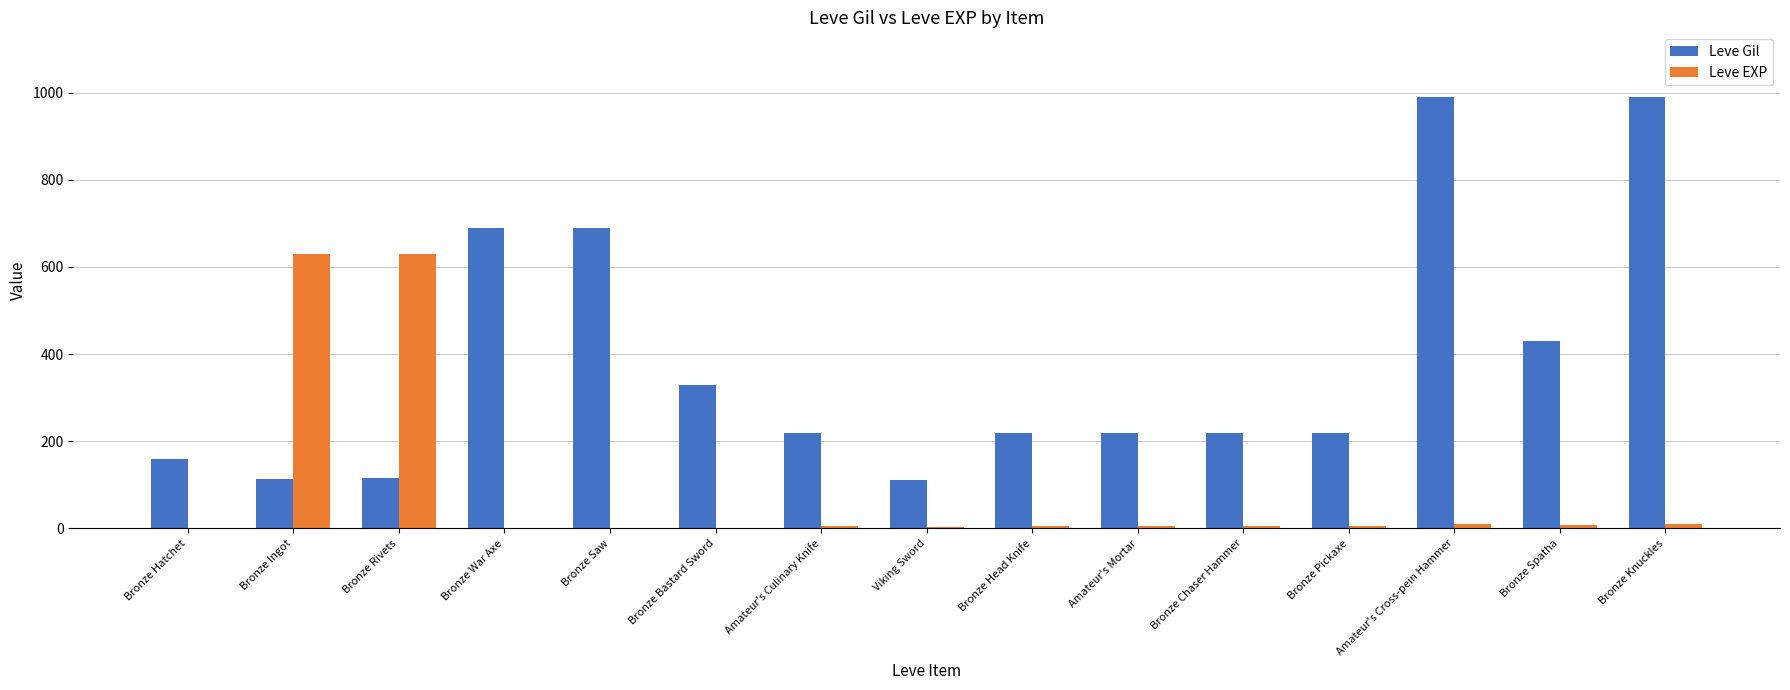

True or false: Leve Gil has a value of 220 at Amateur's Culinary Knife.

True